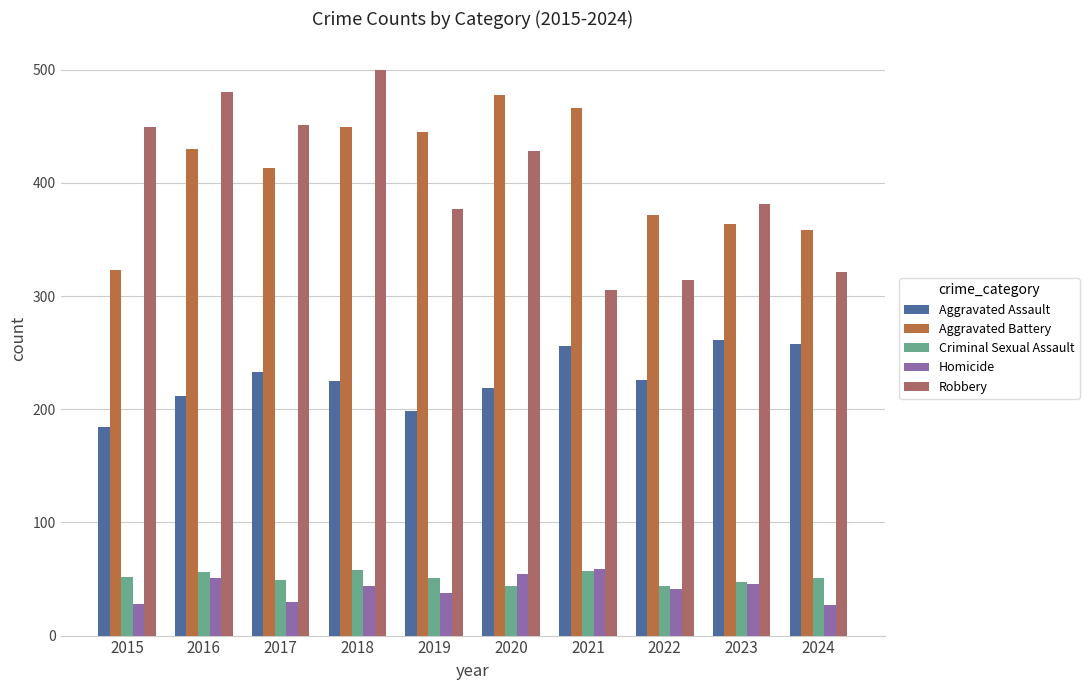

Is the value of Robbery at 2023 greater than the value of Aggravated Assault at 2022?

Yes